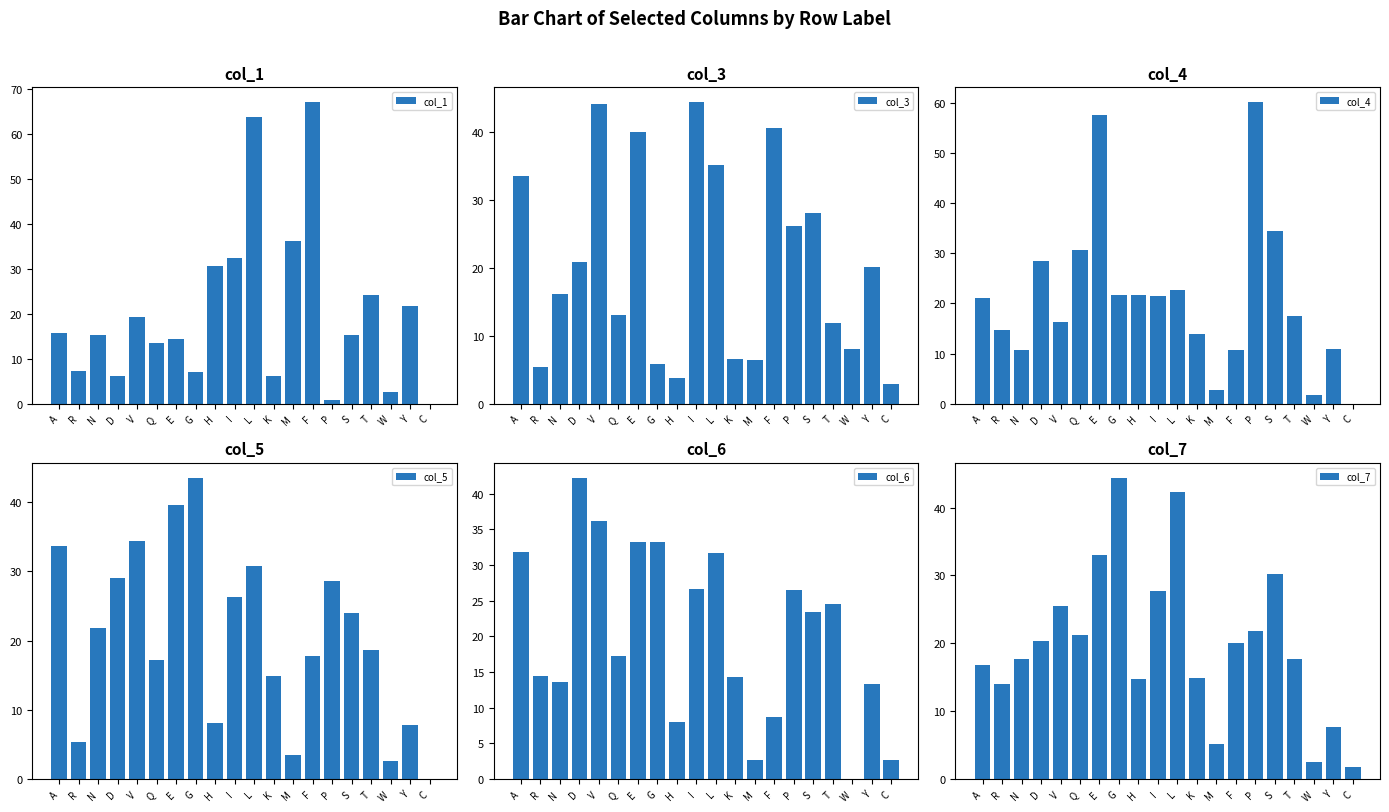

The value of col_1 at W is 1.3. True or false?

False